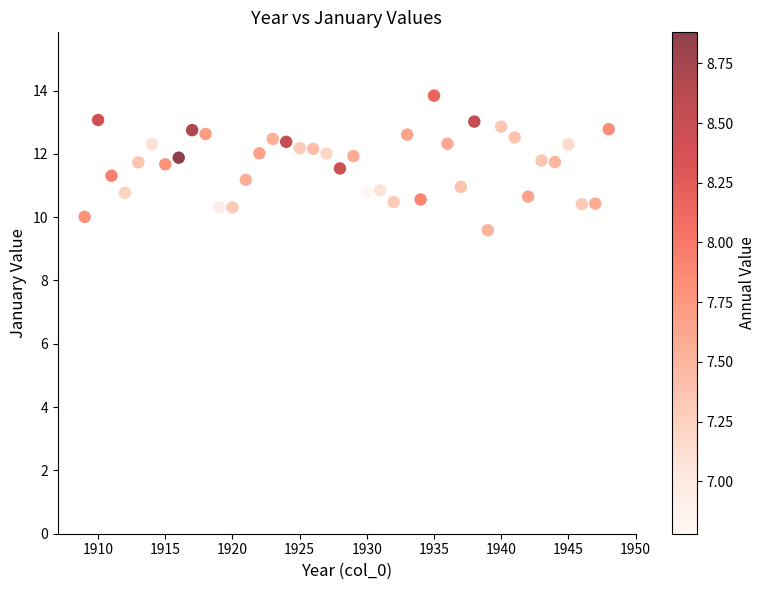

What is the range of X values (max minus min)?

39.0